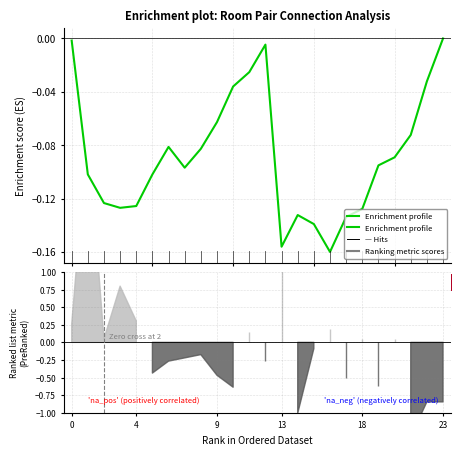

What is the value of the 9th point from the left?

-0.1